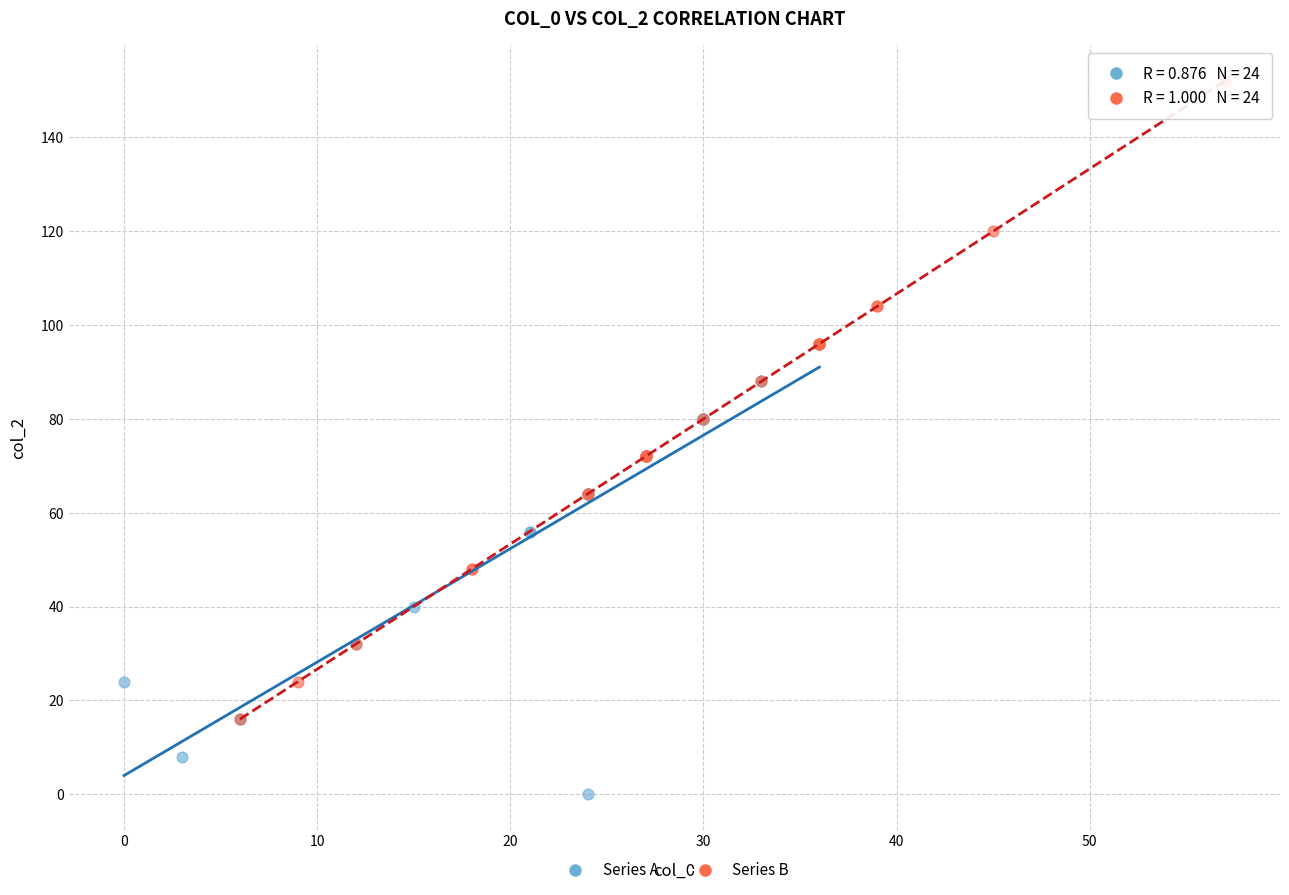

Which series contains the lowest Y value?

Series A